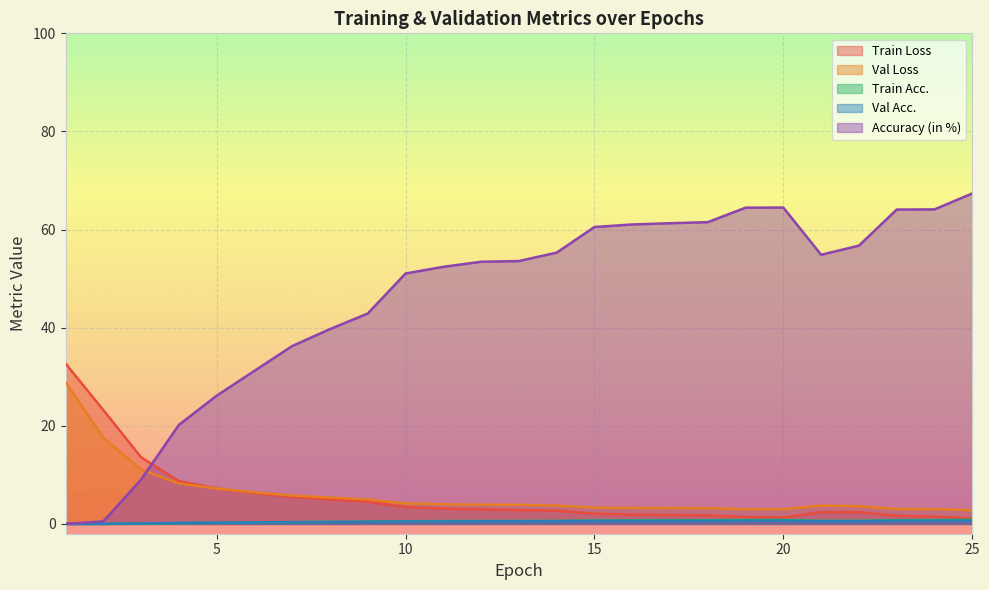

How many lines are shown in the chart?

5